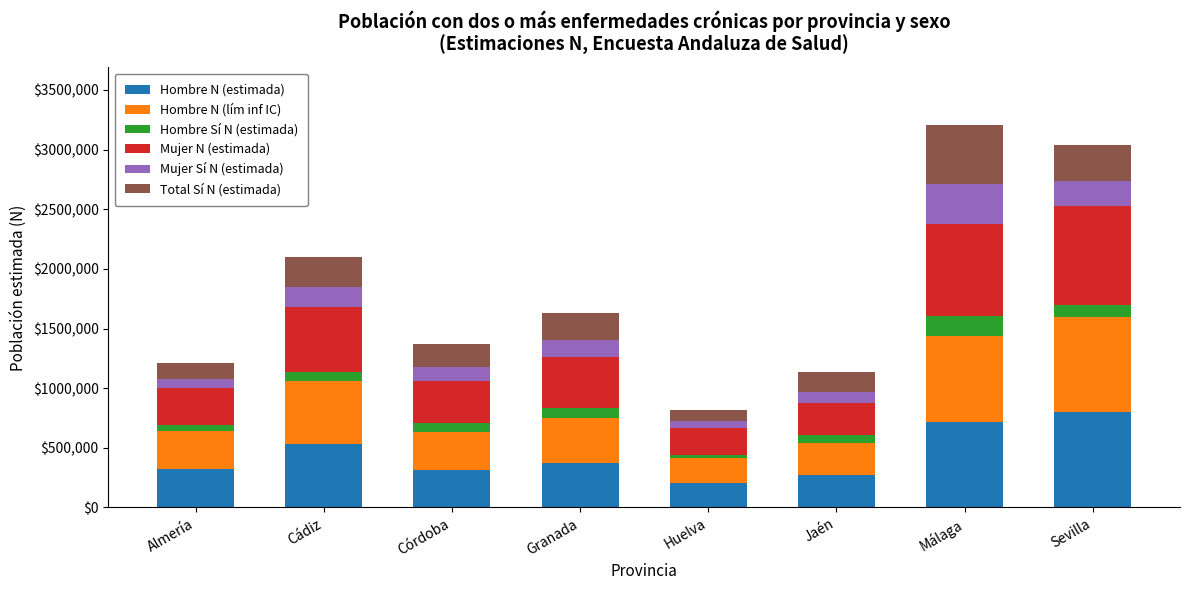

At which label does Hombre N (estimada) reach its peak?

Sevilla